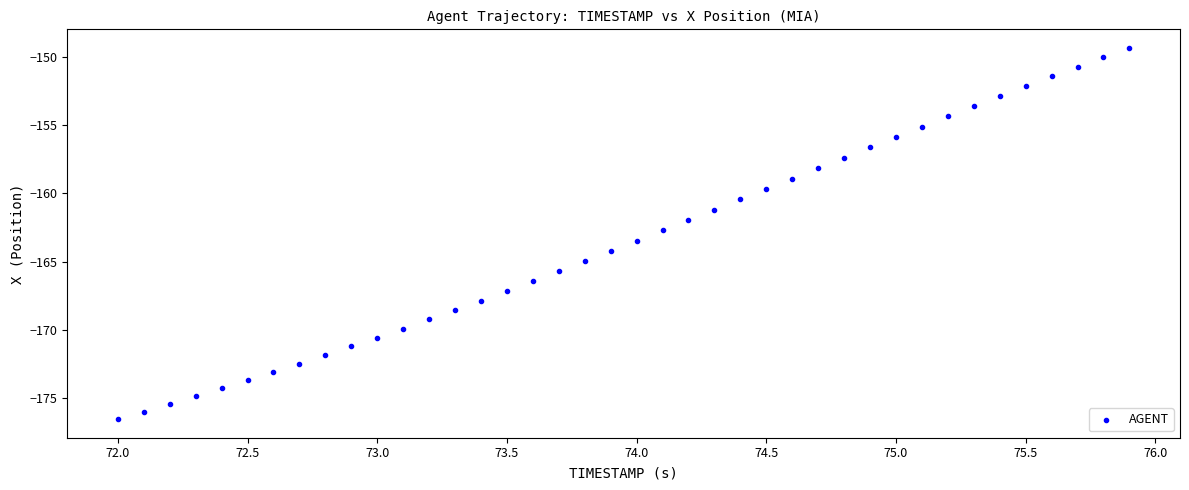

What is the range of Y values (max minus min)?

27.2